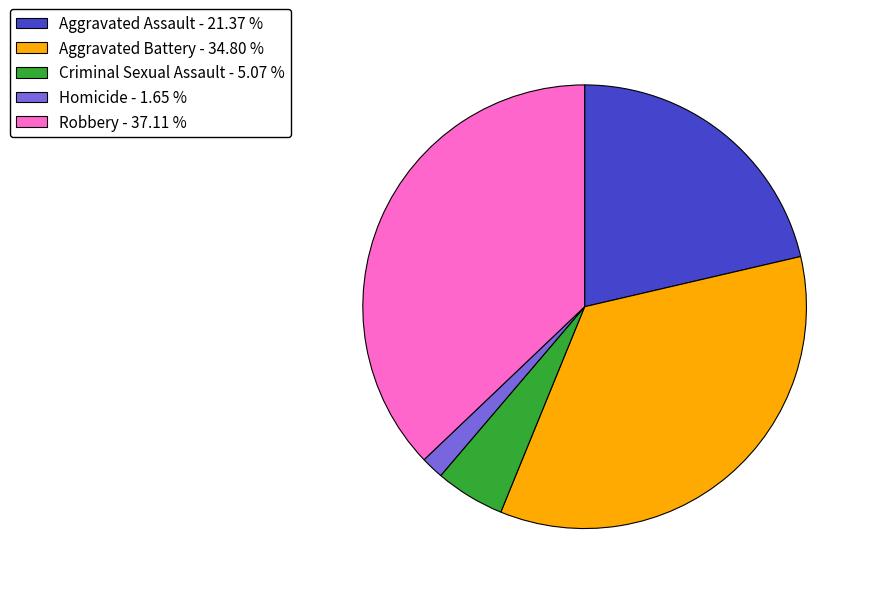

Is the sum of Robbery and Aggravated Battery greater than half?

Yes